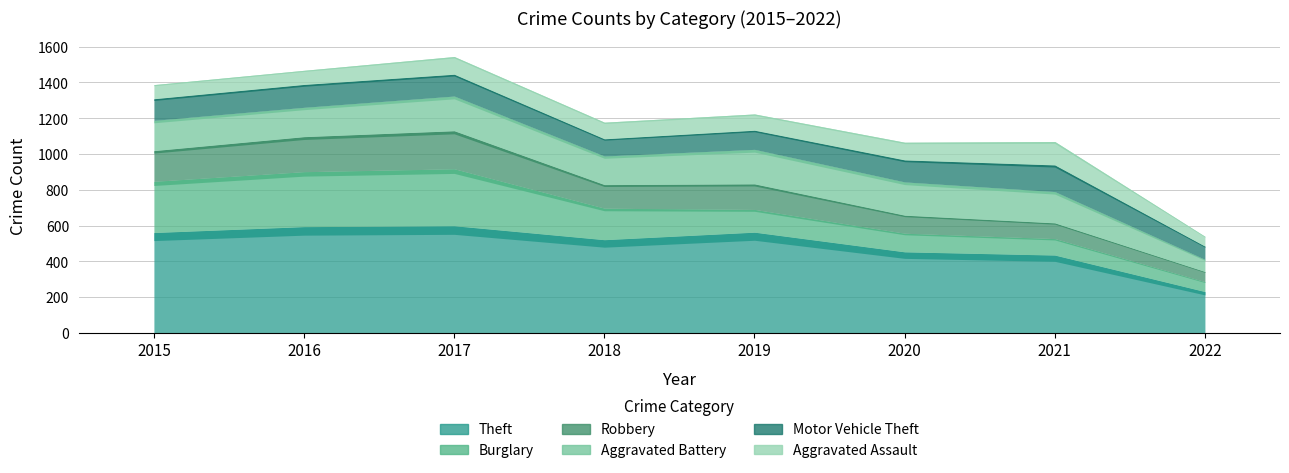

The Burglary series shows 176 at 2018. True or false?

True